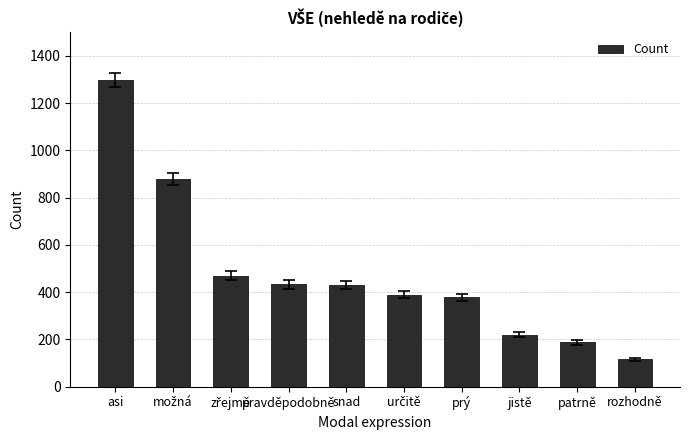

What is the value of the 6th bar from the left?

388